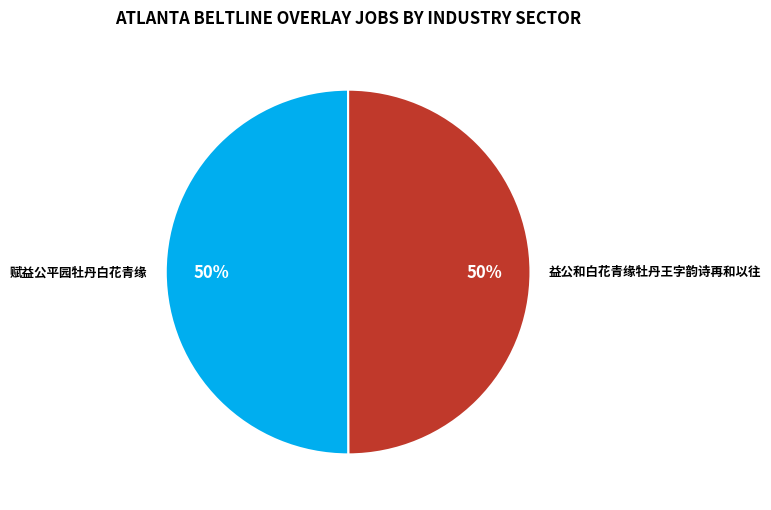

The 赋益公平园牡丹白花青缘 slice represents 50% of the pie. True or false?

True